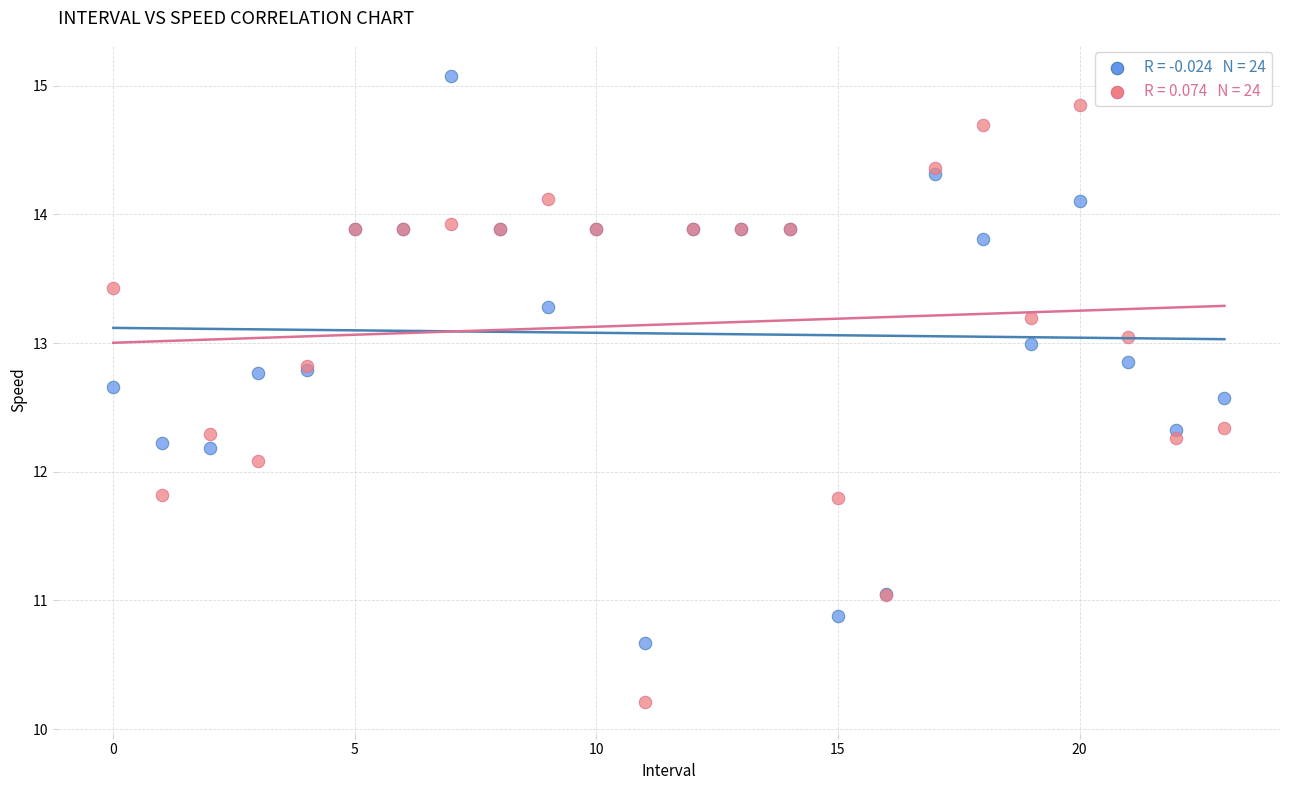

Across all series, what Y value is closest to 12?

12.1